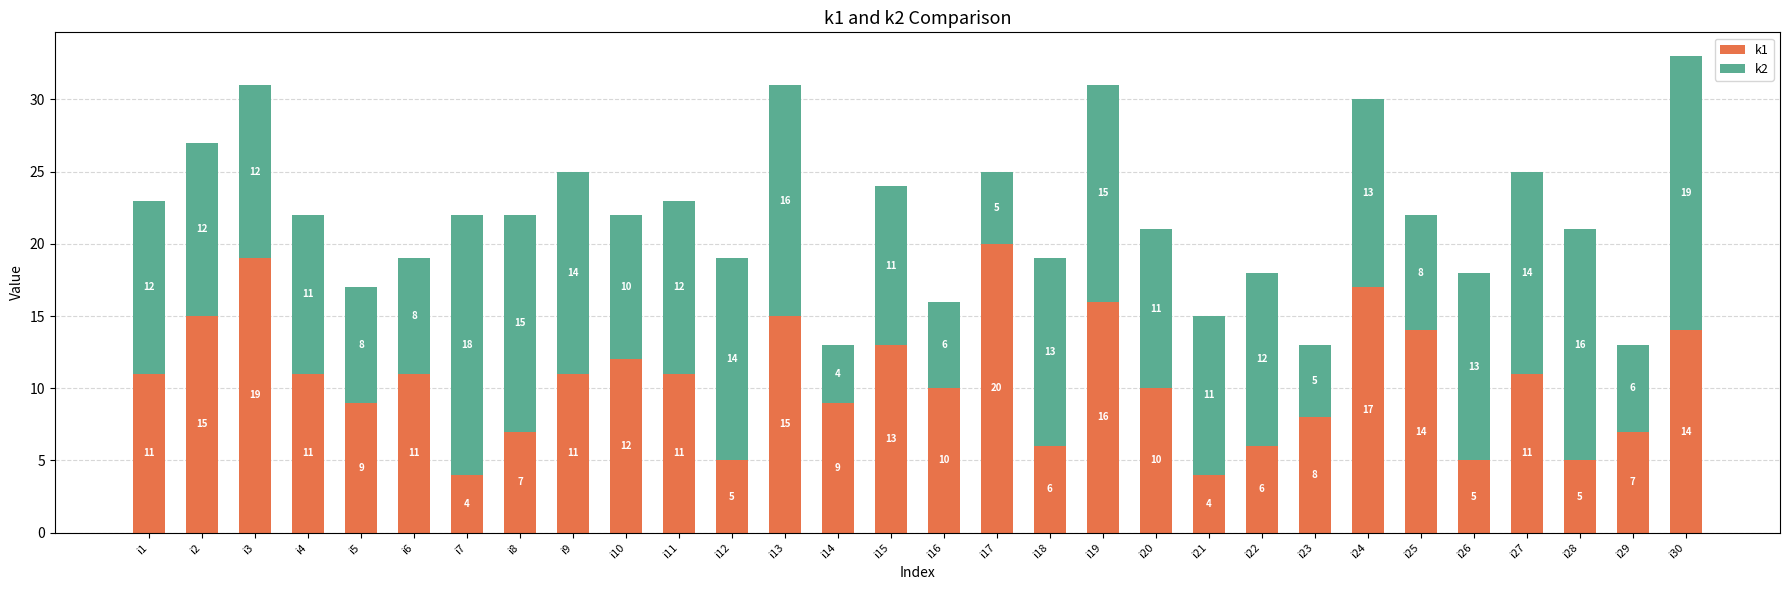

What is the sum of the k1 values at i9 and i21?

15